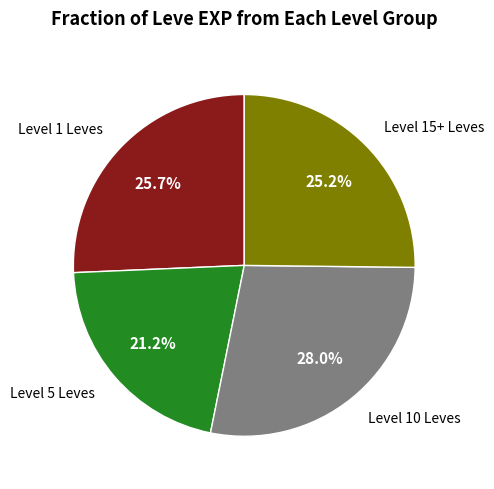

Is there a majority slice in this chart?

No